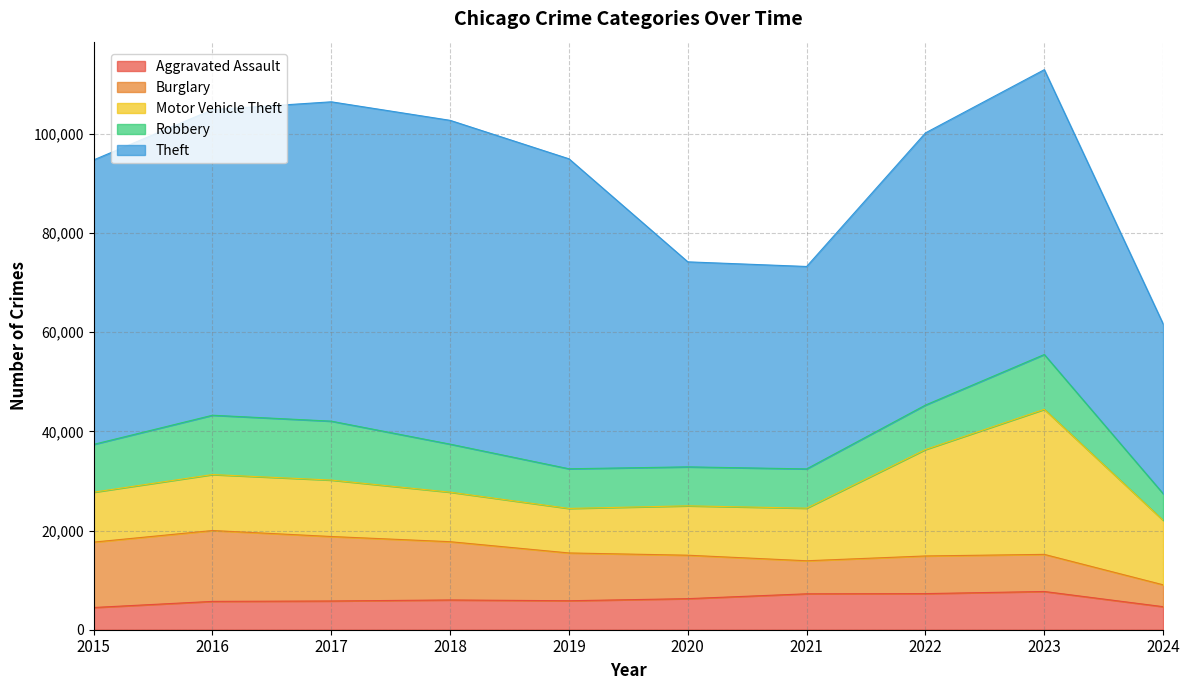

True or false: Burglary and Theft cross at least once.

False